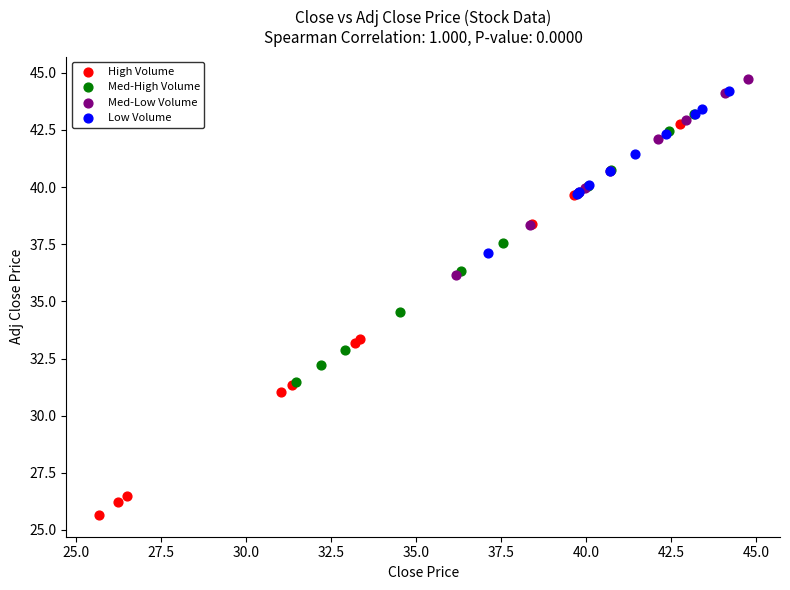

What are all the series names shown in the legend?

High Volume, Med-High Volume, Med-Low Volume, Low Volume